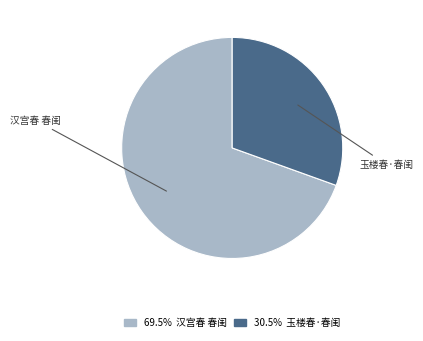

Rank the categories by value from highest to lowest.

汉宫春 春闺, 玉楼春·春闺